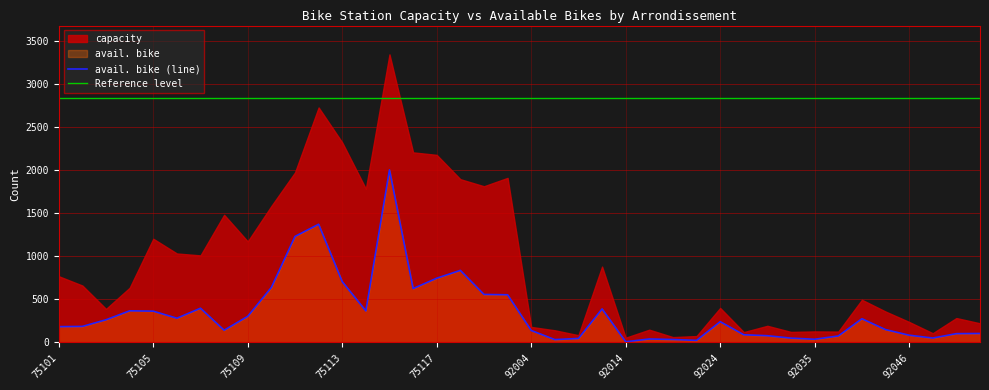

What is the value of the 25th point from the left?

8